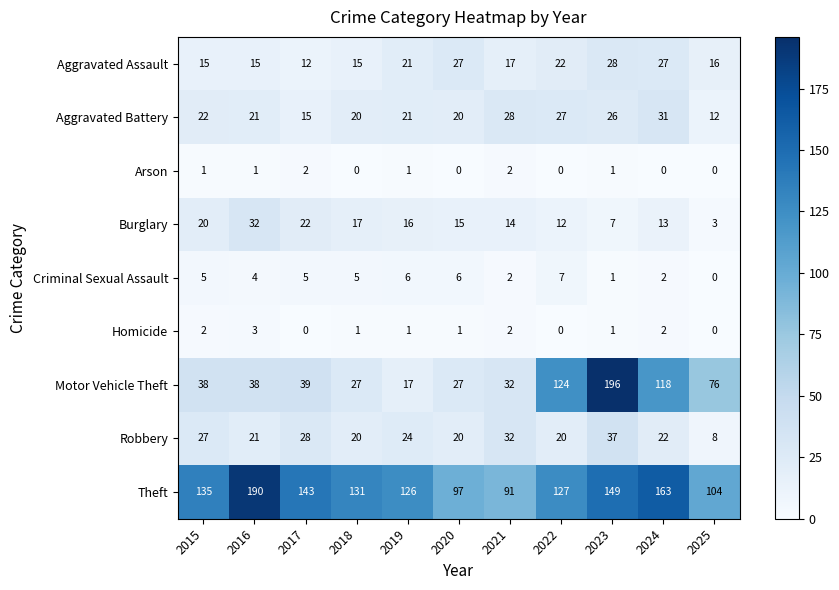

Is it true that Aggravated Battery equals 15 at 2017?

True